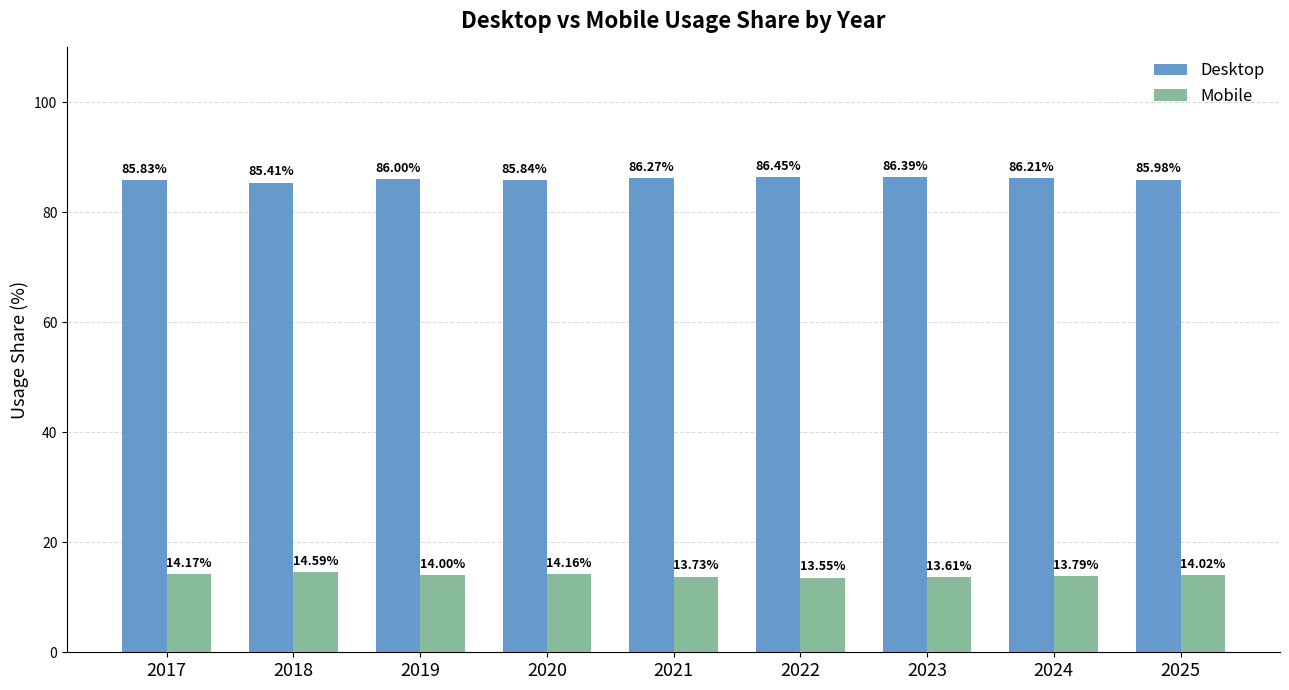

Count the number of data series in this chart.

2